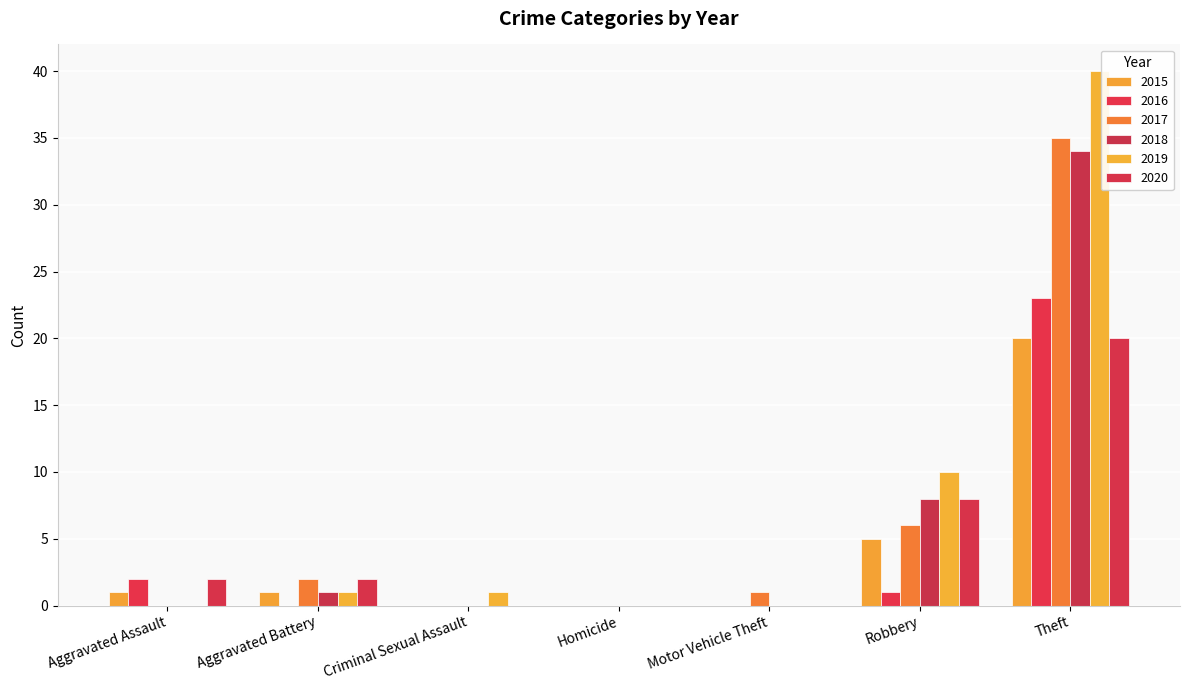

What is the difference between the 2019 values at Aggravated Battery and Aggravated Assault?

1